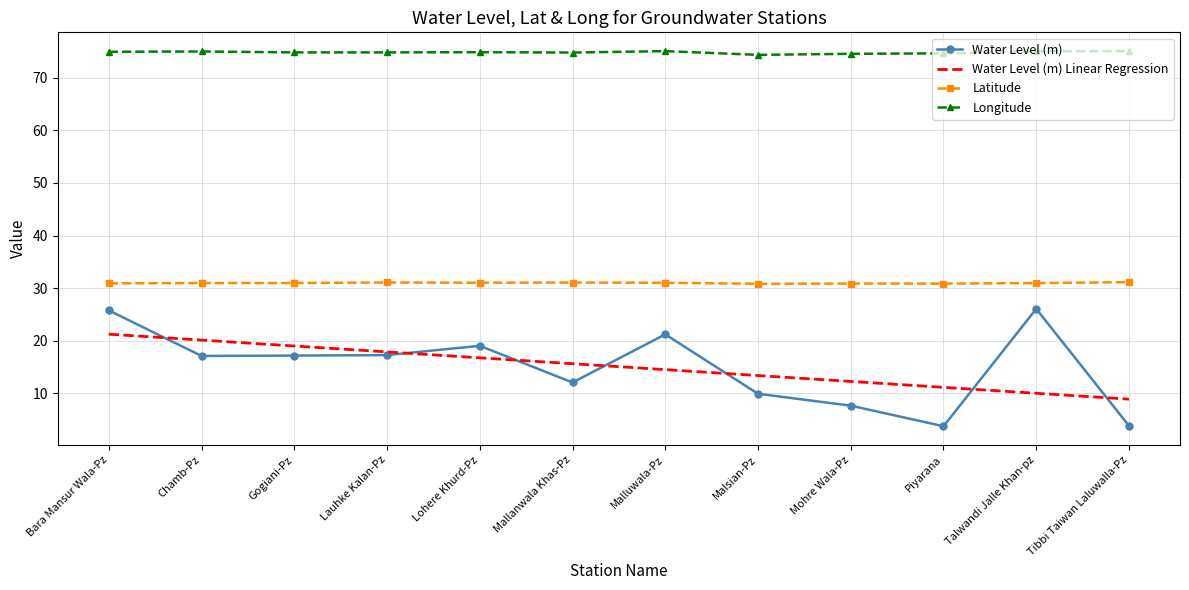

Is it true that Water Level (m) Linear Regression equals 16.7 at Lohere Khurd-Pz?

True